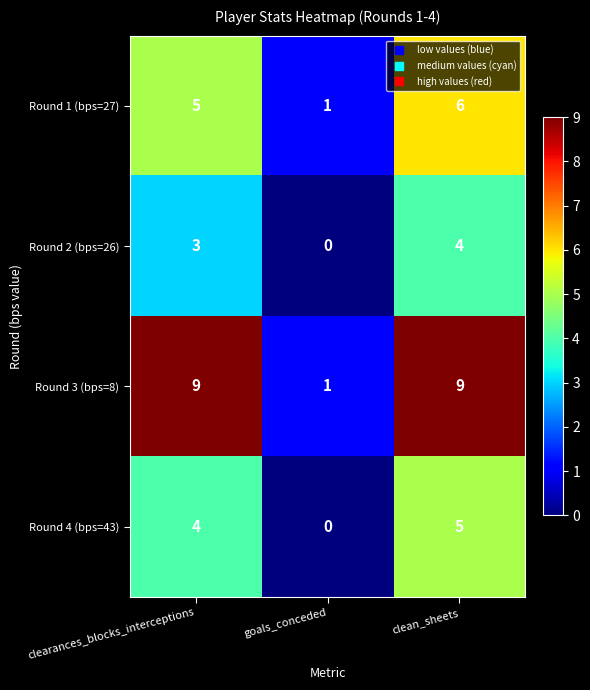

What is the spread (max minus min) of values at clearances_blocks_interceptions?

6